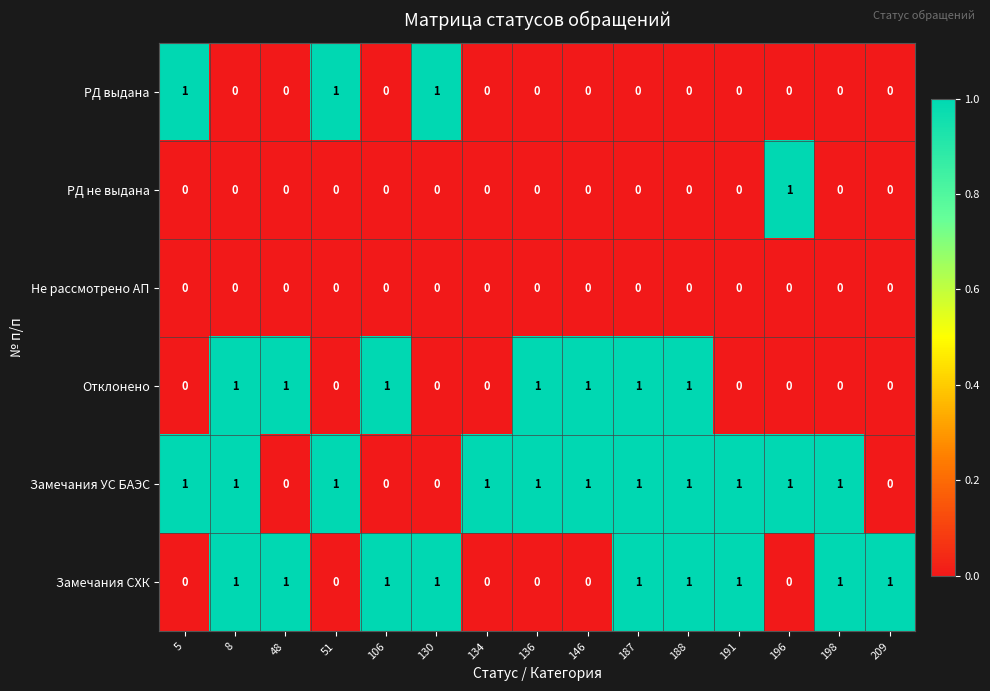

True or false: РД не выдана has a value of -1 at 51.

False